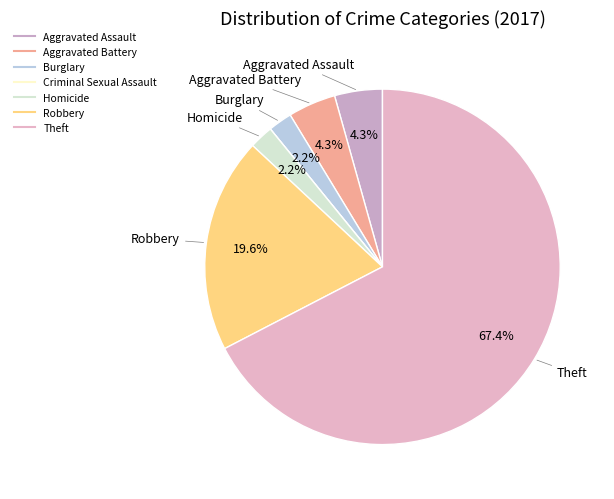

What percentage is the Homicide slice, to the nearest percent?

2%